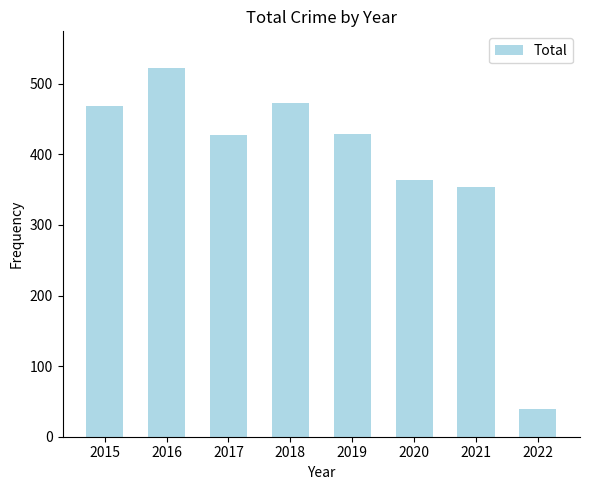

The chart shows a value of 472 at 2018. True or false?

True